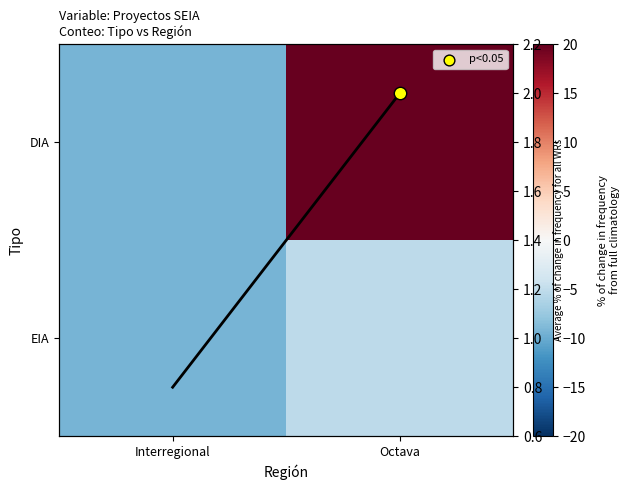

Is it true that Avg count equals 1.2 at Interregional?

False